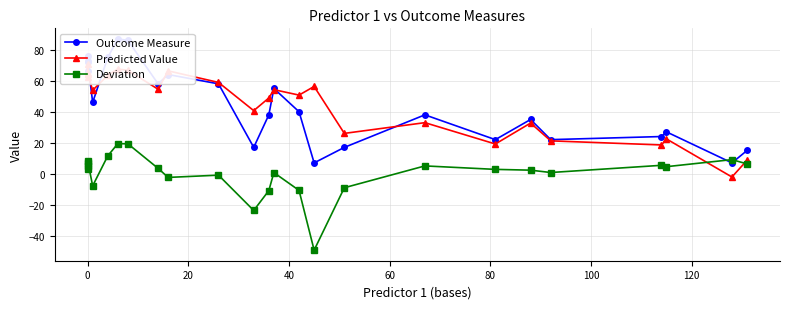

Is it true that Deviation equals 2.4 at 0?

False